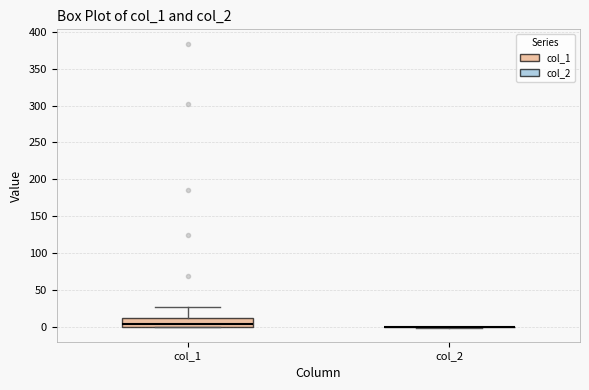

Reading left to right, transcribe this box plot: for each box, give where its median line is, the range the box spans, and where its two whiskers end, as read against the y-axis. The values are not printed on the chart, so give them approximately, as read against the axis.

col_1: median 5, box 0 to 15, whiskers 0 to 25
col_2: box collapsed to a line at 0, whiskers 0 to 0